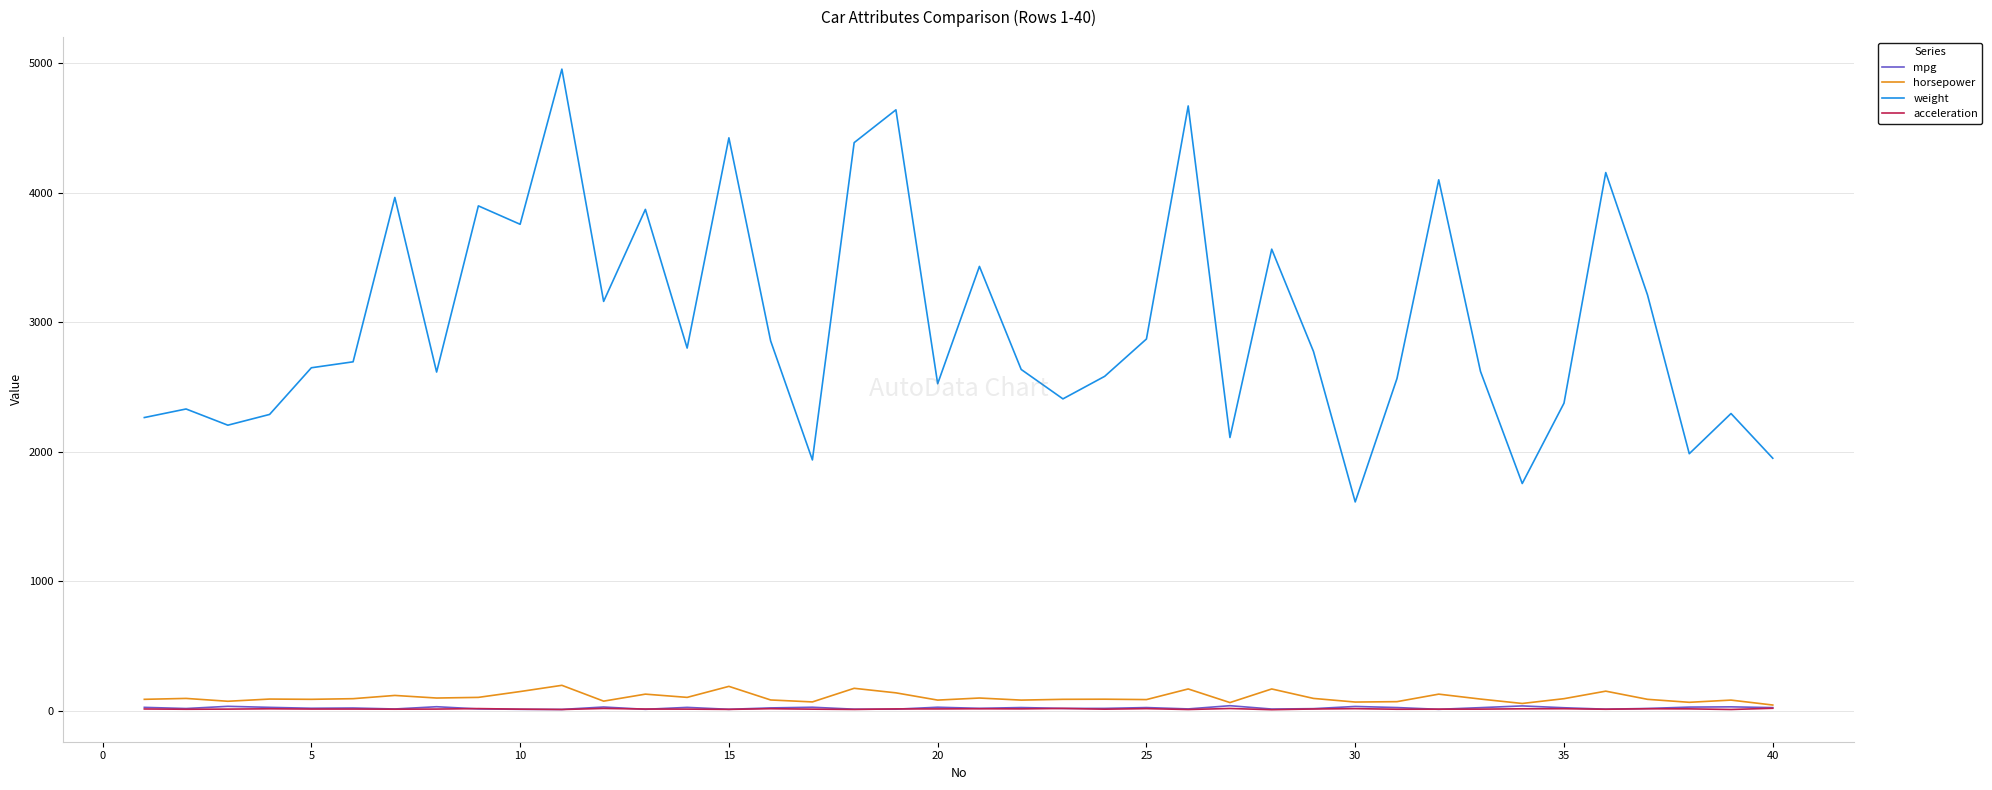

What is the difference between the maximum and minimum values in the acceleration series?

11.0